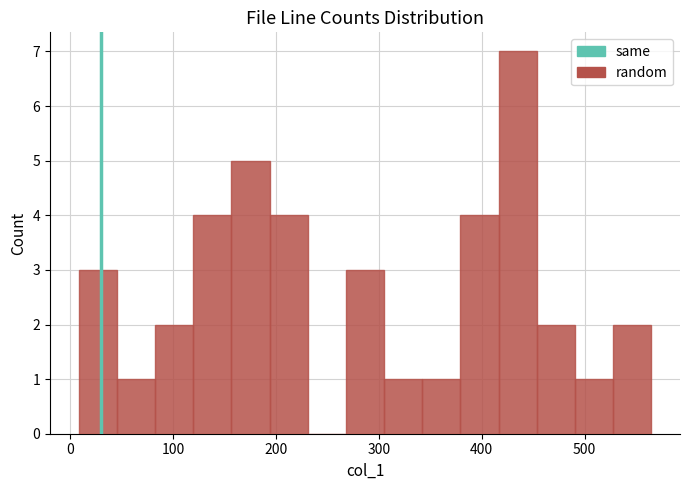

Around what value on the x-axis is the tallest bar? Give the approximate position of its centre, as read against the axis.

440